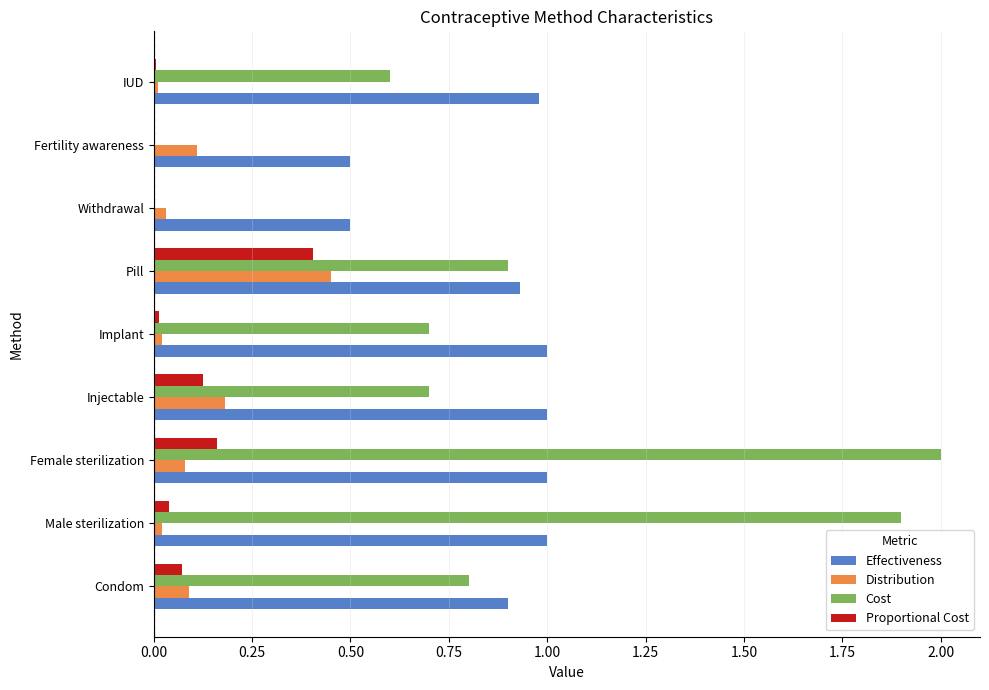

Between Condom and Pill, which series saw the biggest shift?

Distribution